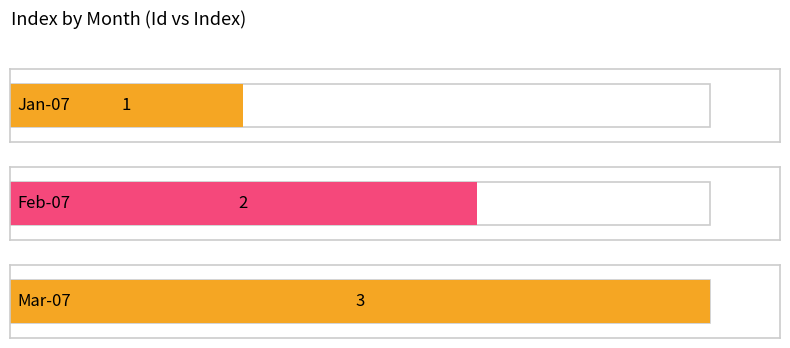

What is the sum of the values at Jan-07 and Feb-07?

3